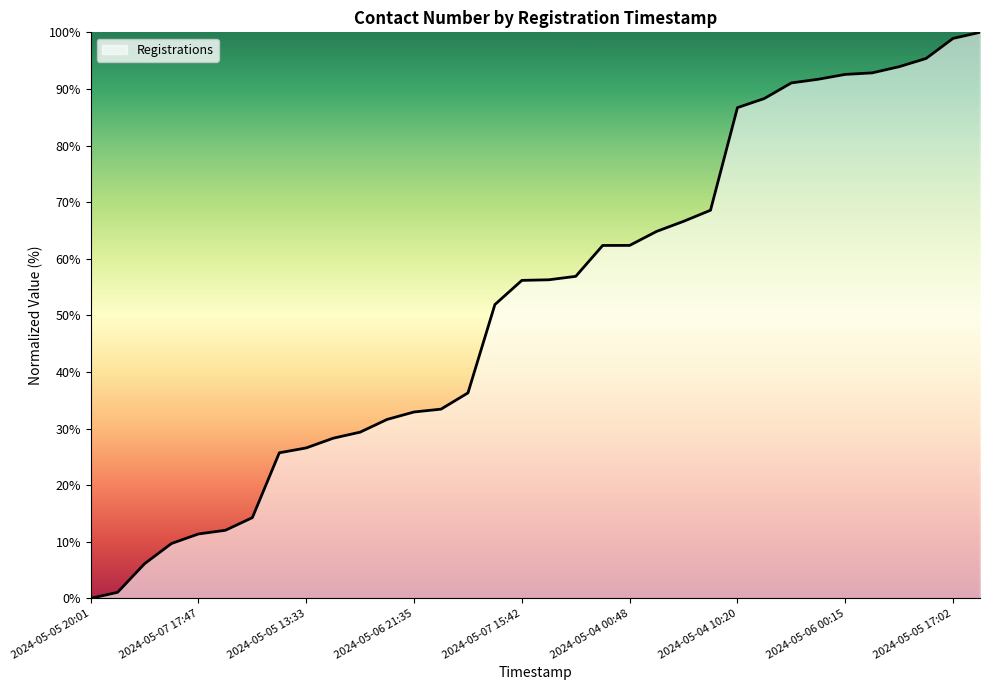

What is the difference between the maximum and minimum values?

100.0